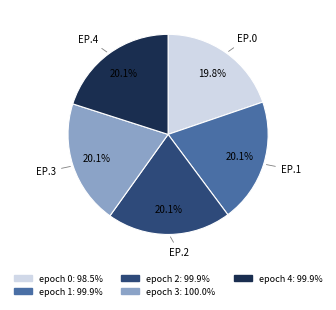

Combined, what portion of the pie is EP.1 and EP.3?

40.1%